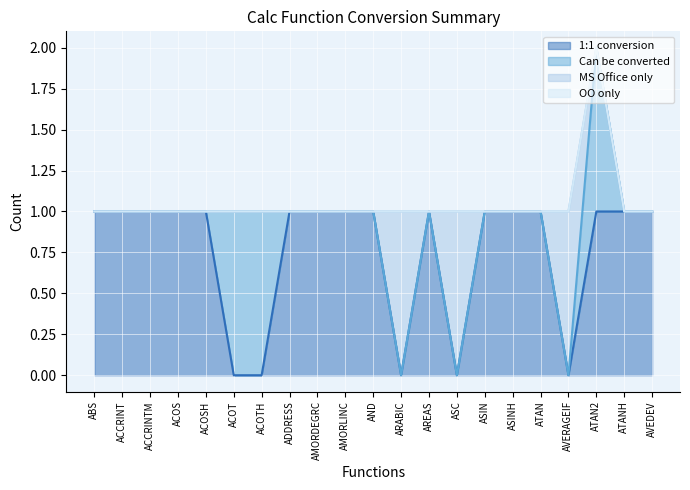

At how many categories does at least one series exceed 0?

21